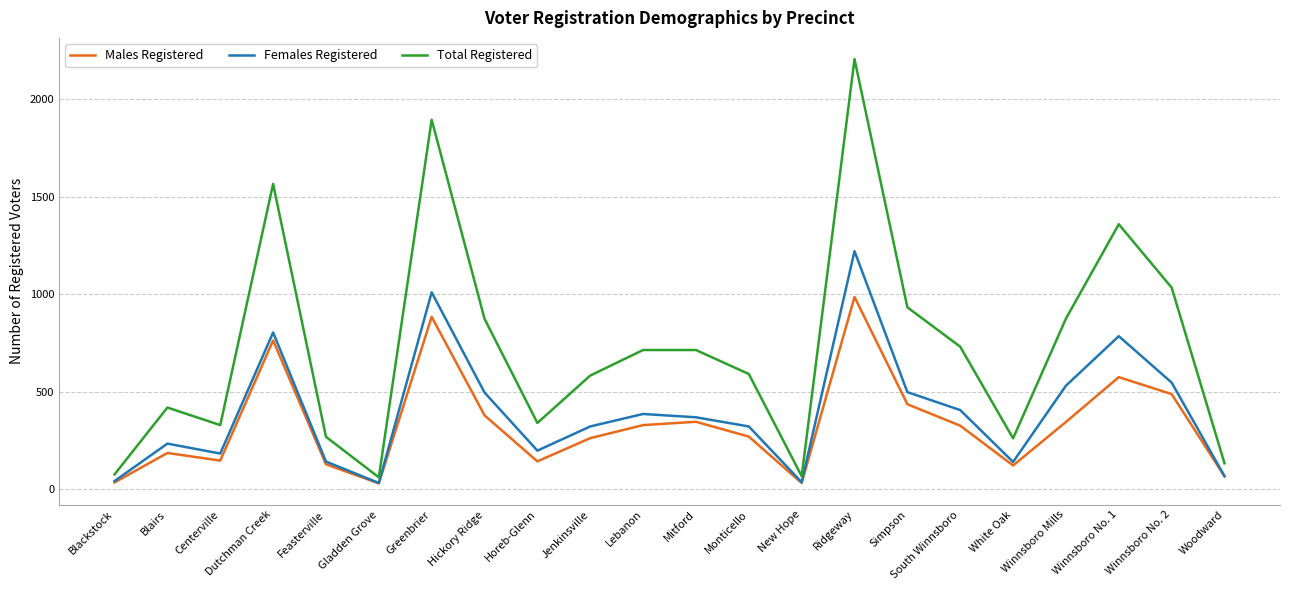

Between Blairs and Jenkinsville, which series saw the biggest shift?

Total Registered